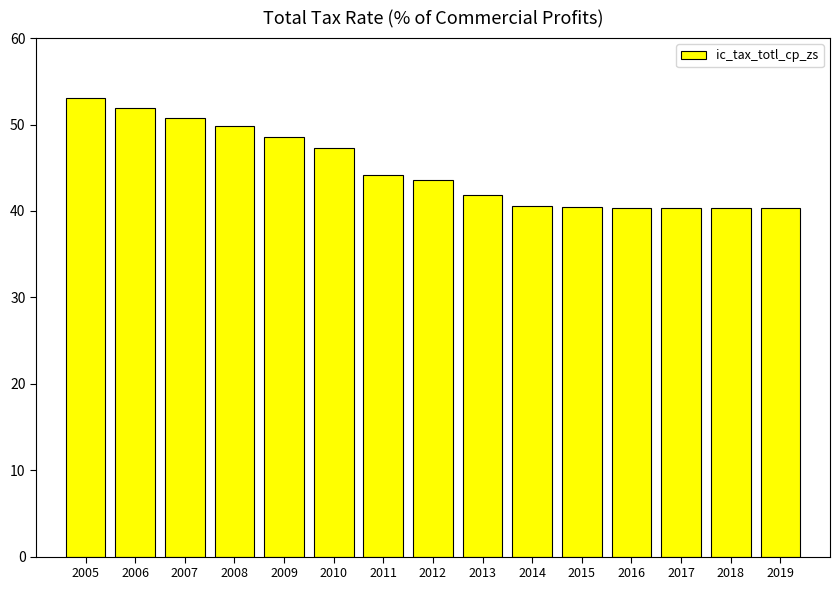

How many data points are less than 43?

7